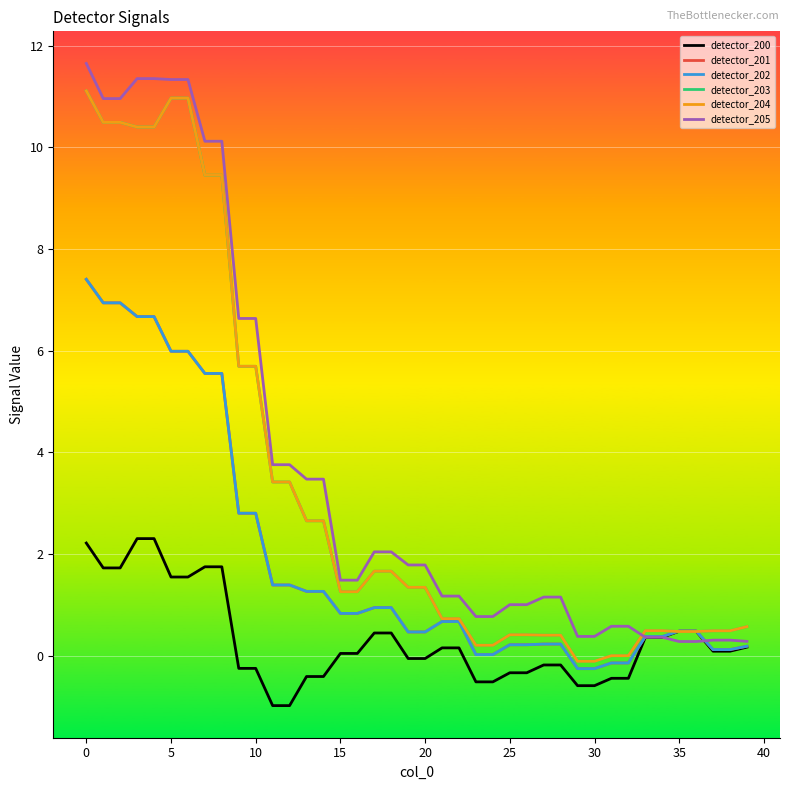

Is this an area chart (filled region under the line)?

No